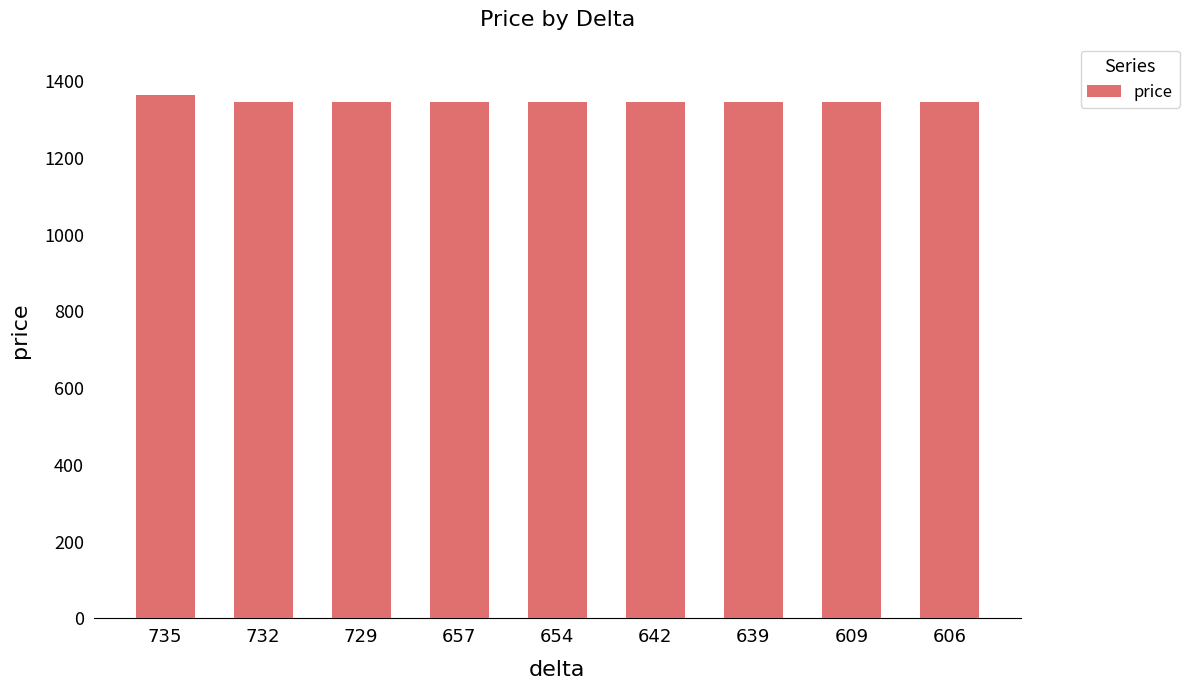

What is the approximate value at 654, to the nearest 5?

1345